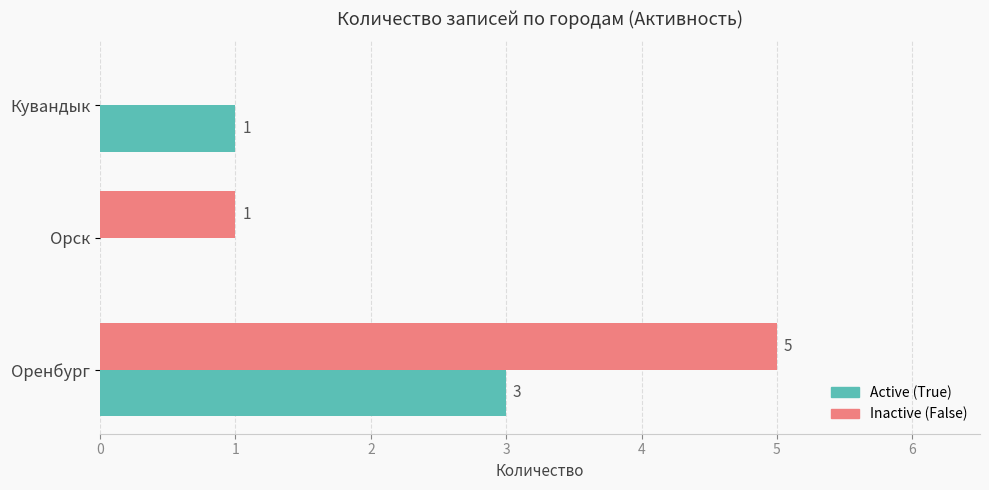

What is the sum of all Active (True) values?

4